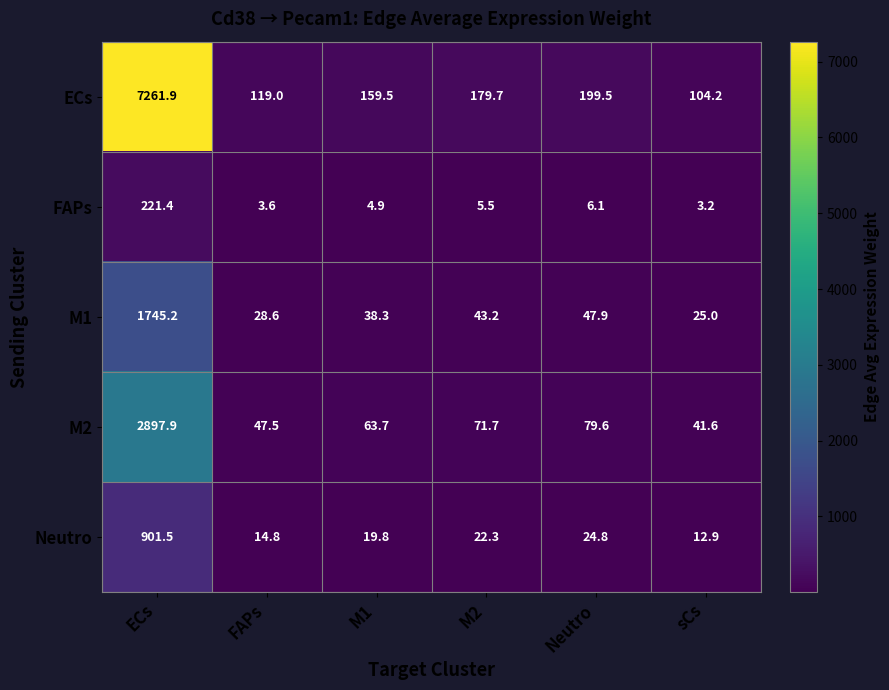

Which series has the widest spread of values?

ECs